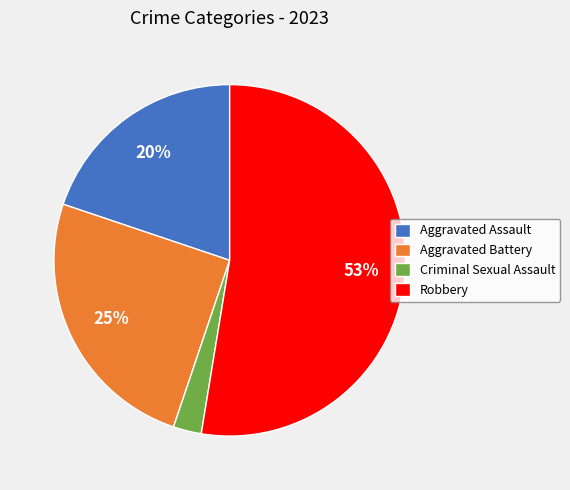

Rank the categories by value from highest to lowest.

Robbery, Aggravated Battery, Aggravated Assault, Criminal Sexual Assault